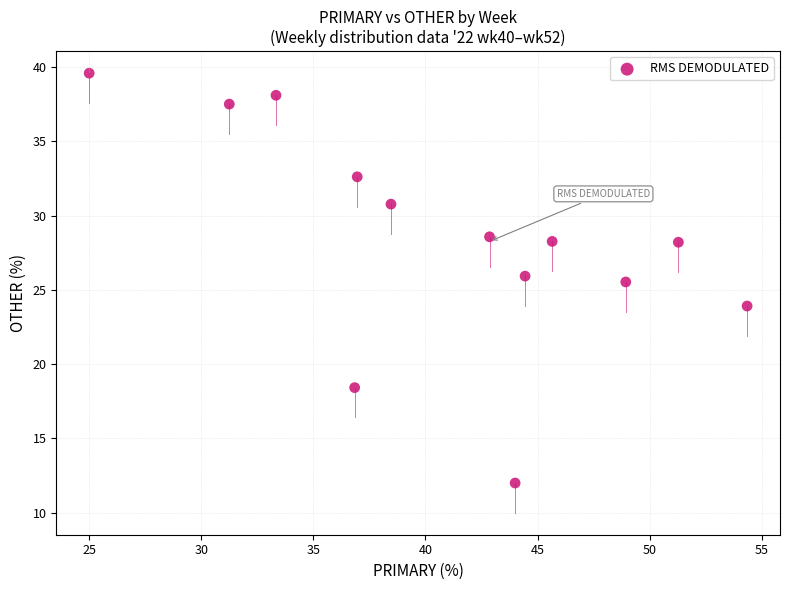

What Y value in the scatter plot is closest to 25?

25.5